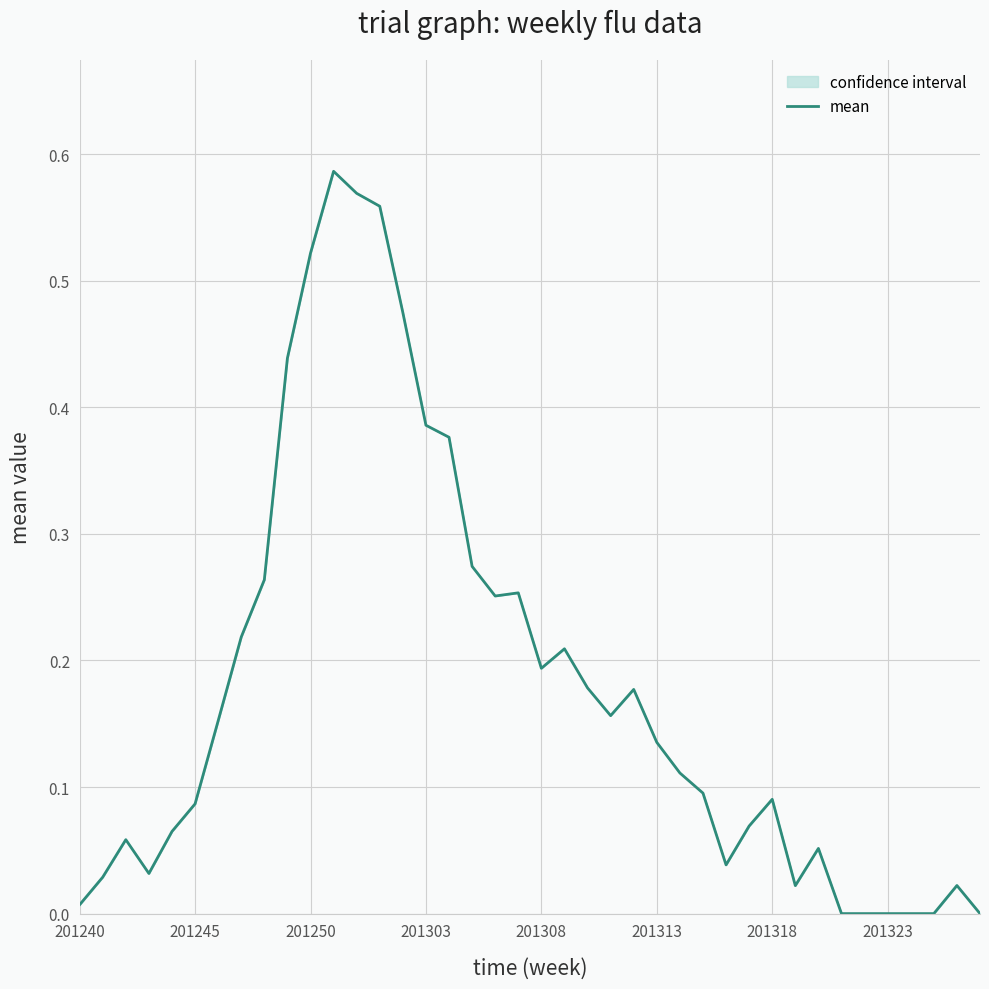

How many lines are shown in the chart?

1